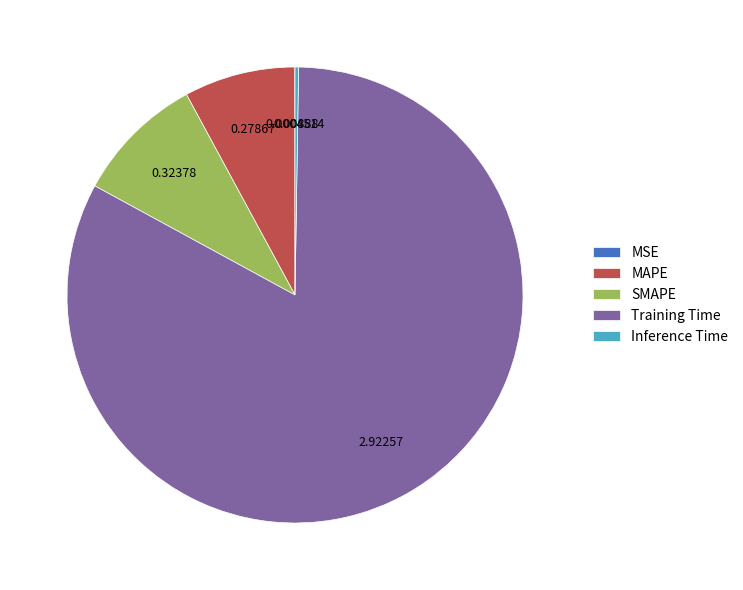

Which slice is the largest?

Training Time